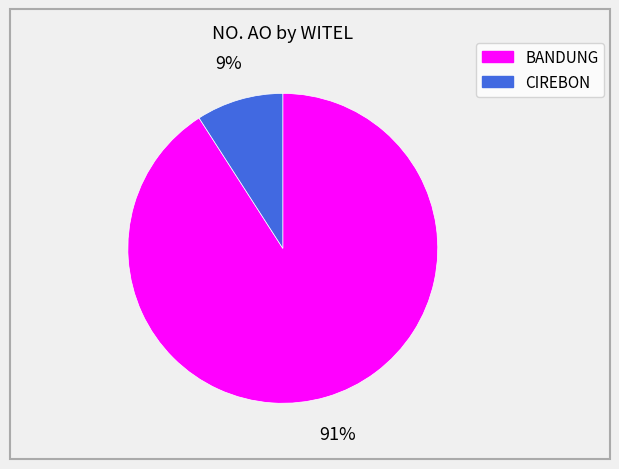

Which has a higher value, CIREBON or BANDUNG?

BANDUNG